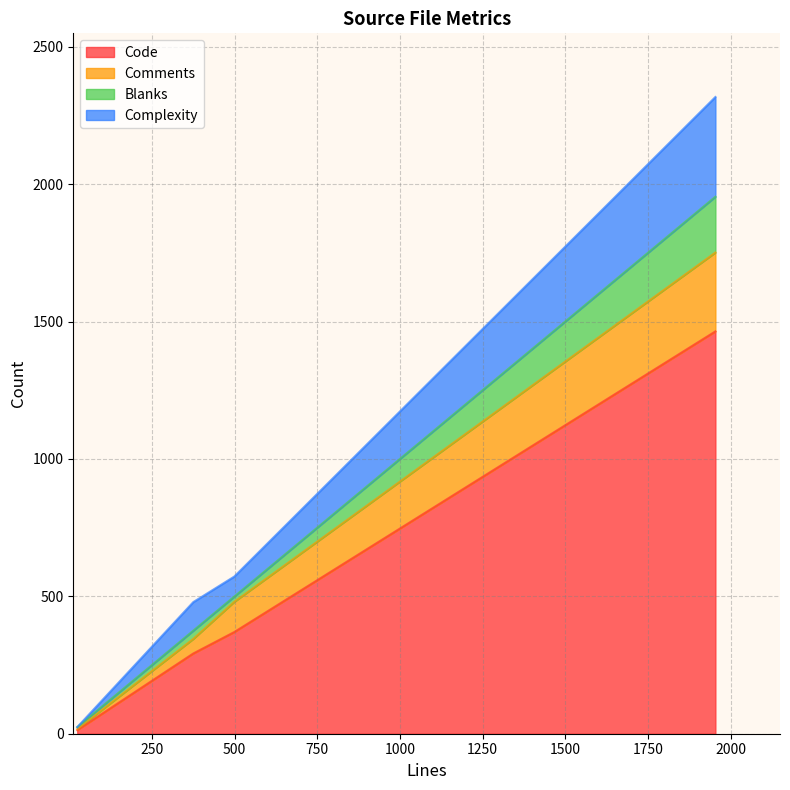

Reading right to left, transcribe all the data shown in this chart.

Code: ctl_defaults.h (24)=13	encode_msg.c (499)=370	t_msgbuilder.c (1954)=1464	tmx_pretran.c (375)=292
Comments: ctl_defaults.h (24)=4	encode_msg.c (499)=110	t_msgbuilder.c (1954)=287	tmx_pretran.c (375)=53
Blanks: ctl_defaults.h (24)=7	encode_msg.c (499)=19	t_msgbuilder.c (1954)=203	tmx_pretran.c (375)=30
Complexity: ctl_defaults.h (24)=0	encode_msg.c (499)=73	t_msgbuilder.c (1954)=363	tmx_pretran.c (375)=104